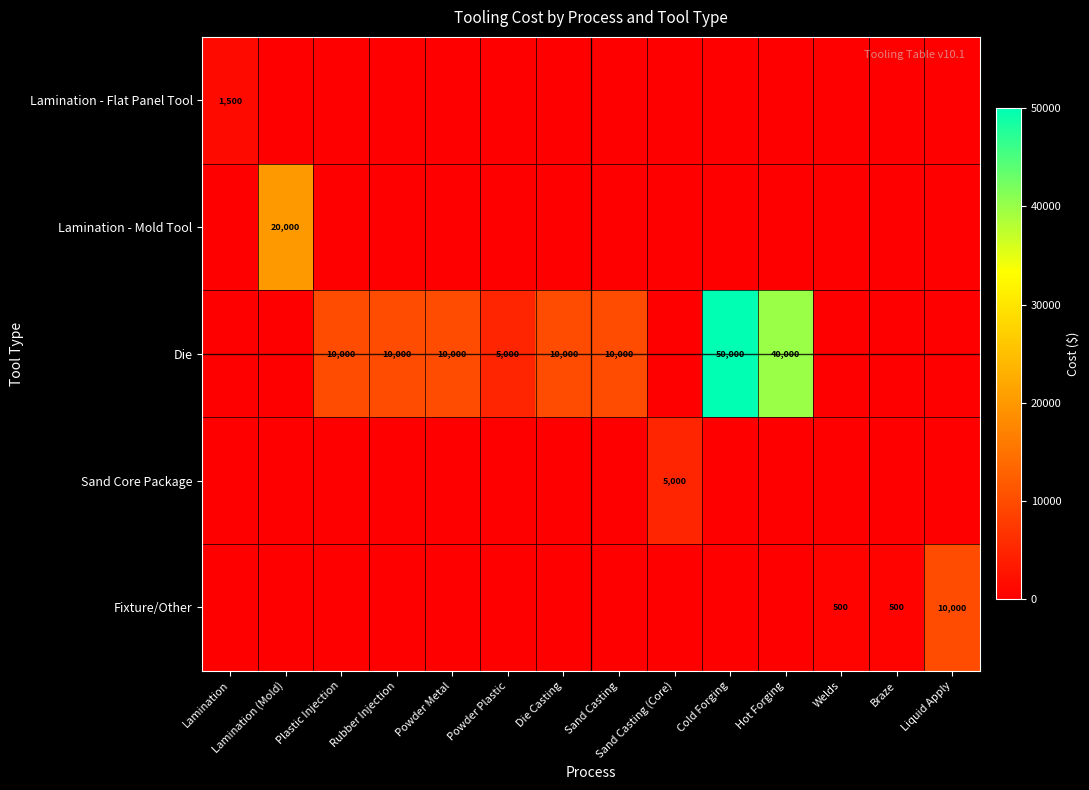

Between Lamination (Mold) and Hot Forging, which series saw the biggest shift?

Die